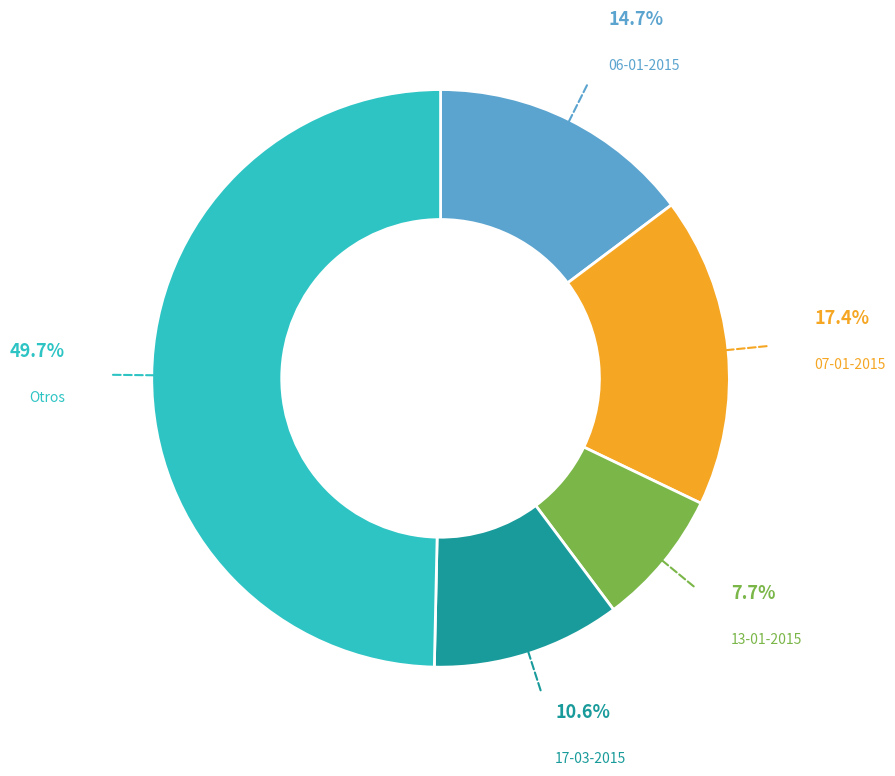

What is the ratio of the value at 13-01-2015 to the value at 17-03-2015?

0.7